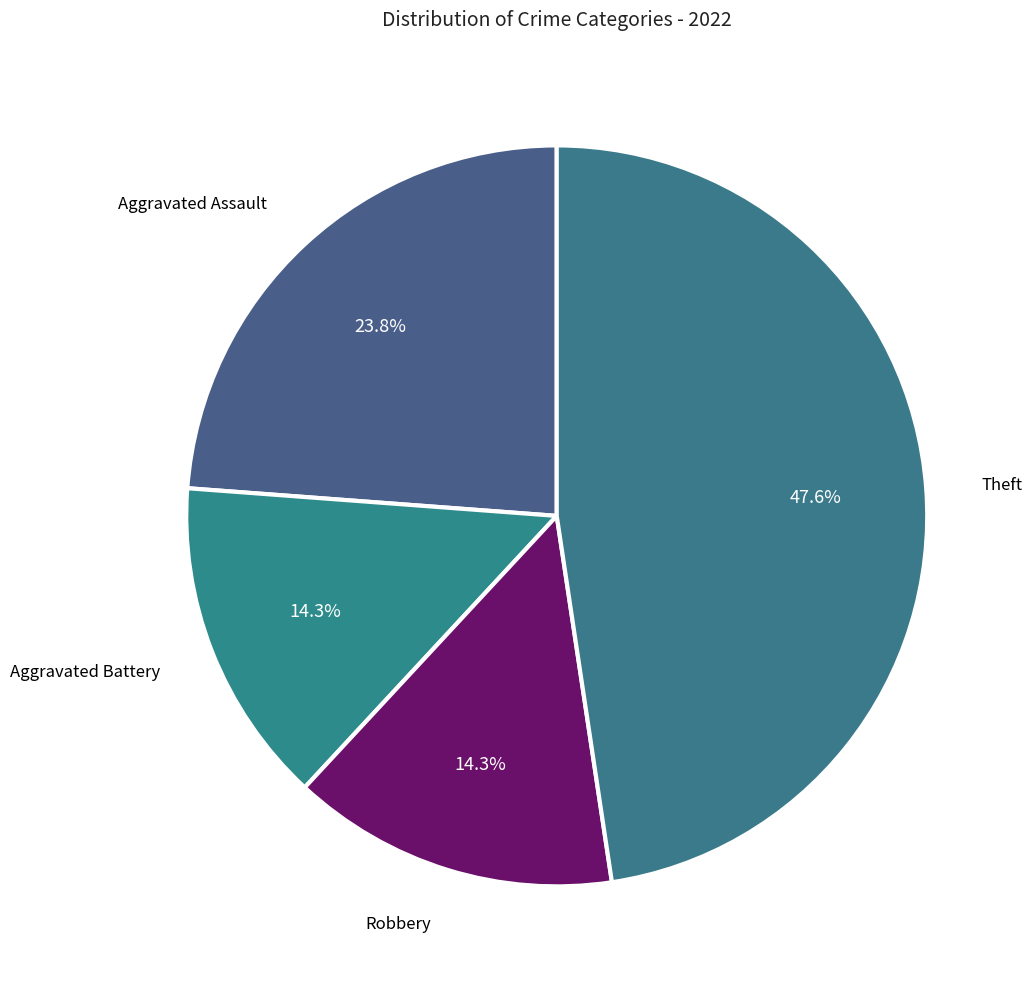

To the nearest percent, what portion does Robbery represent?

14%